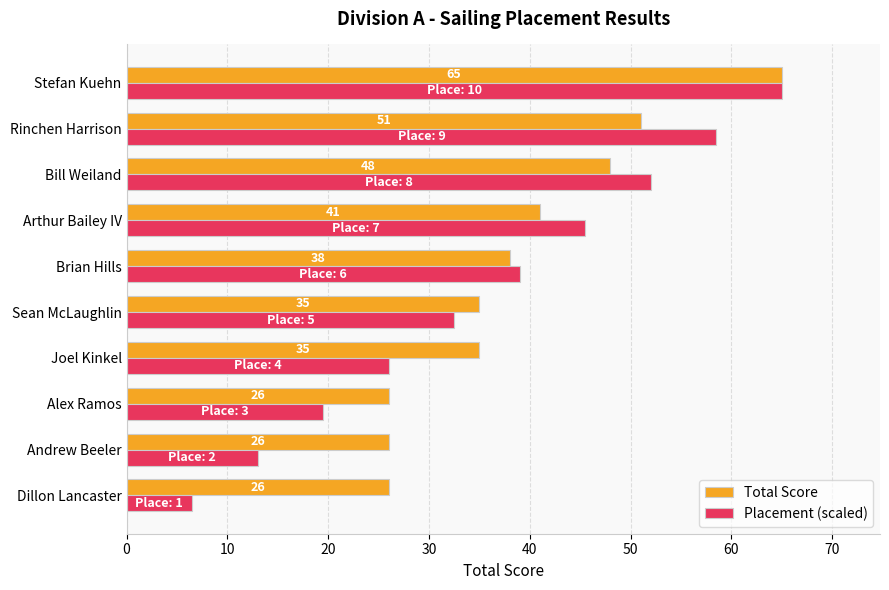

What are all the series names shown in the legend?

Total Score, Placement (scaled)